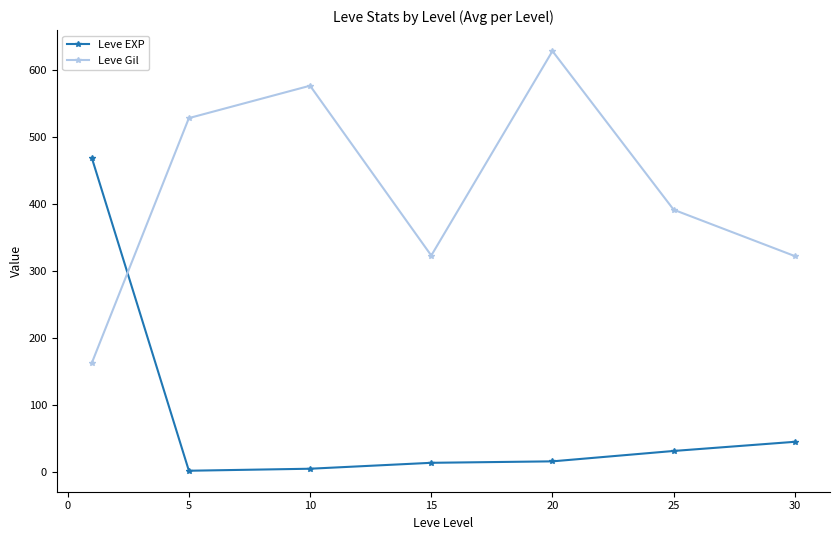

True or false: Leve EXP and Leve Gil cross at least once.

True